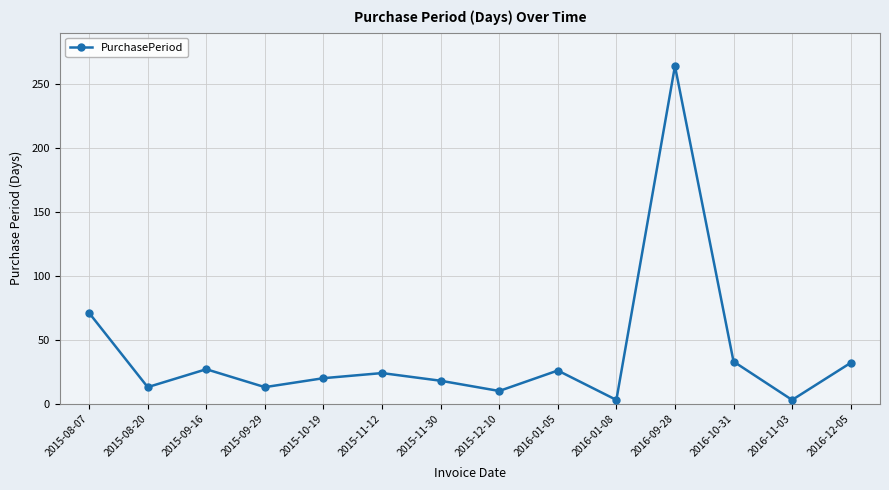

Where is the first local maximum?

2015-09-16